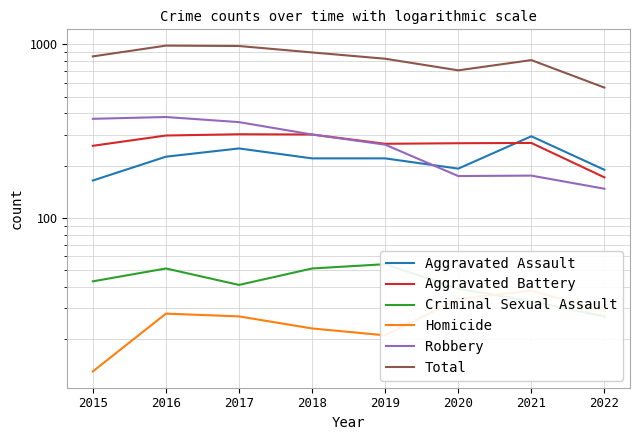

At which label does Aggravated Battery first exceed 270?

2016